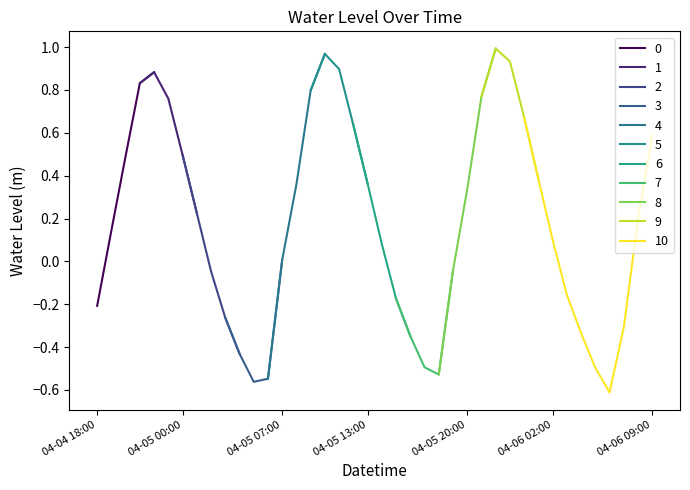

The chart shows a value of 0.0 at 04-05 07:00. True or false?

True